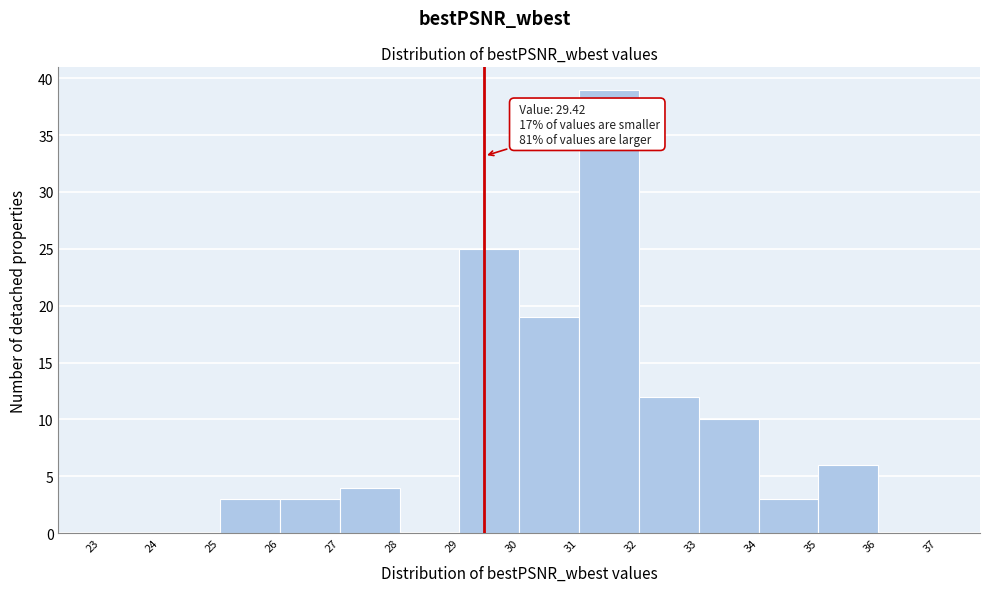

Which range on the x-axis has the tallest bar?

31 to 32